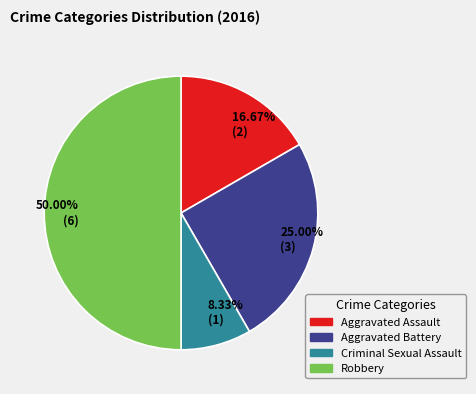

Count the number of slices in the pie.

4